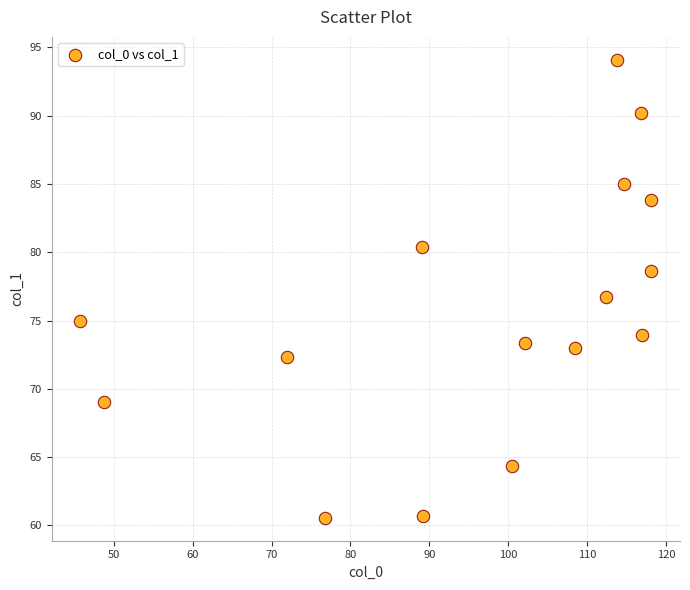

What is the range of X values (max minus min)?

72.4